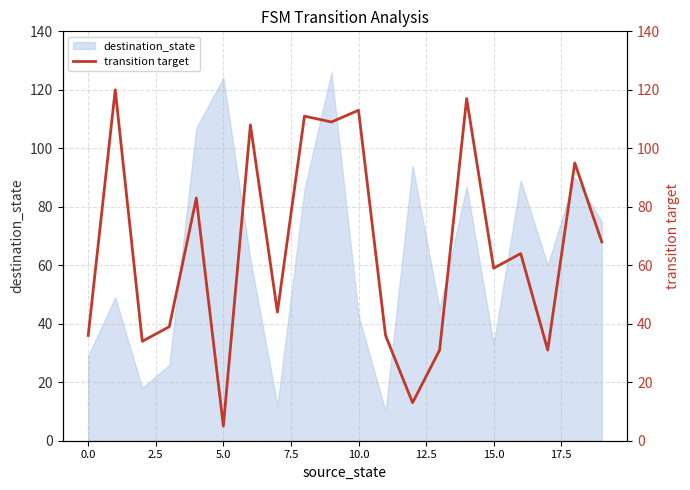

How many values are below 64?

10